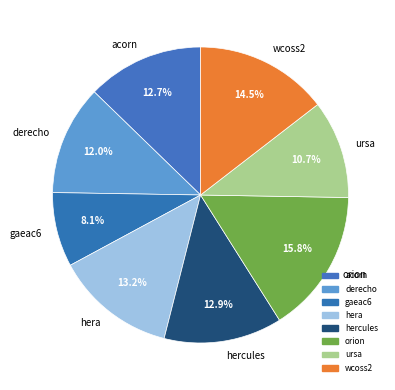

Is there any slice that represents more than half of the pie?

No